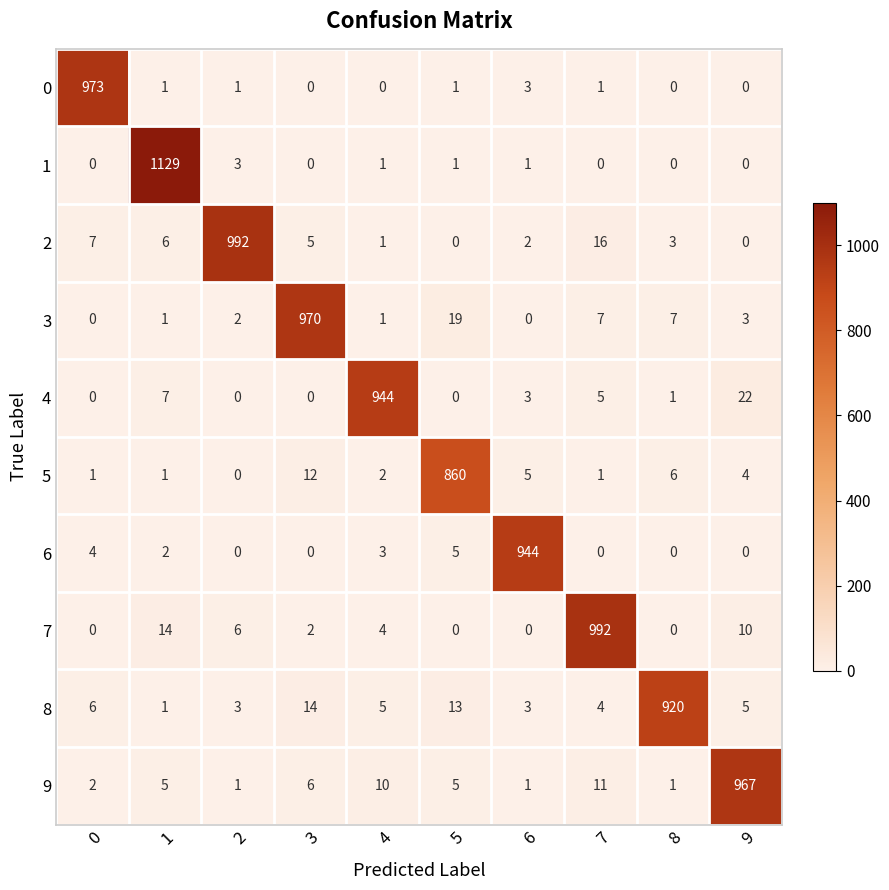

Where is 6 nearest to the value 472?

5